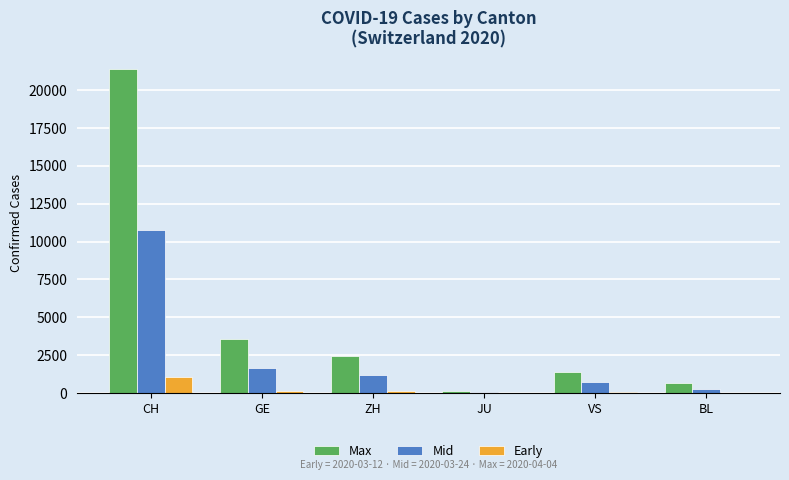

Are the bars grouped side by side (vs. stacked)?

Yes